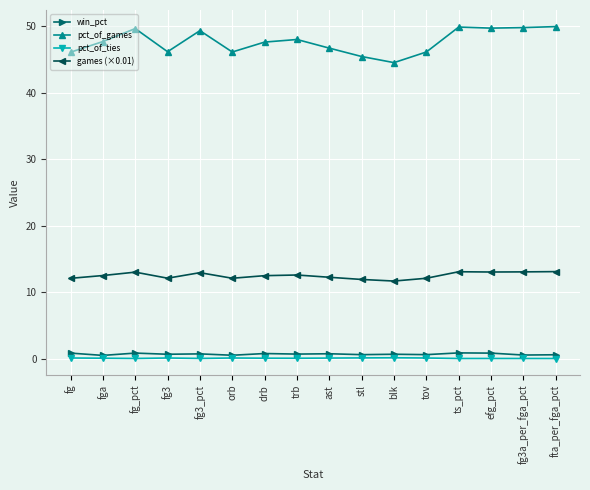

What is the sum of all pct_of_ties values?

0.8